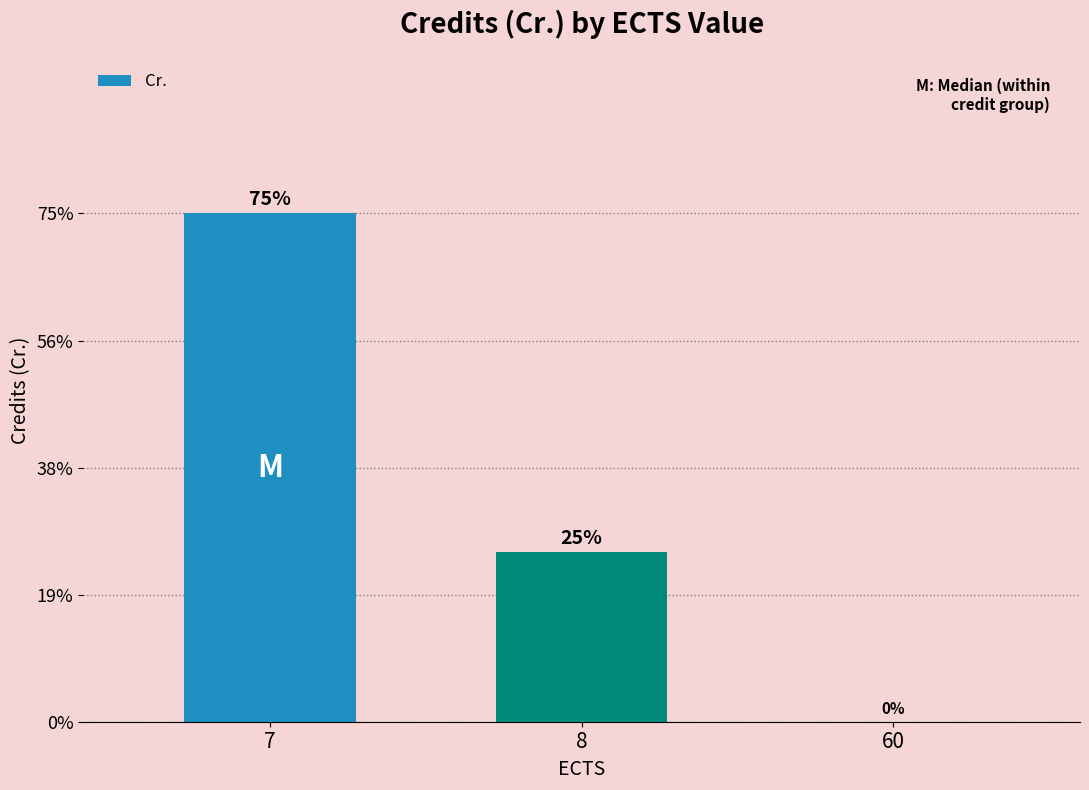

Which category has the lowest value across all series?

60